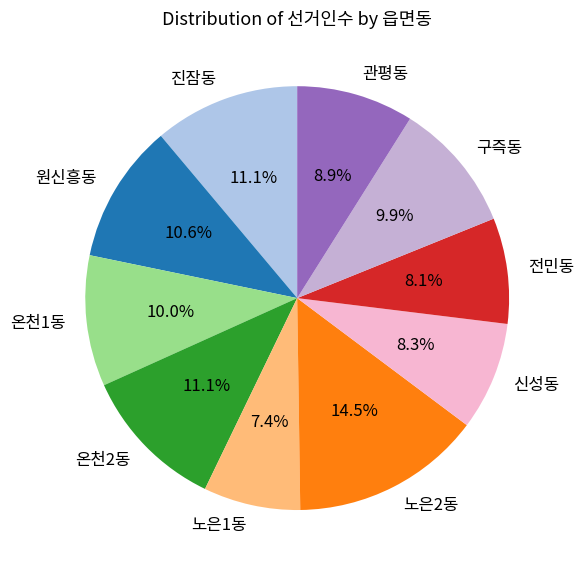

What is the smallest slice in the pie chart?

노은1동